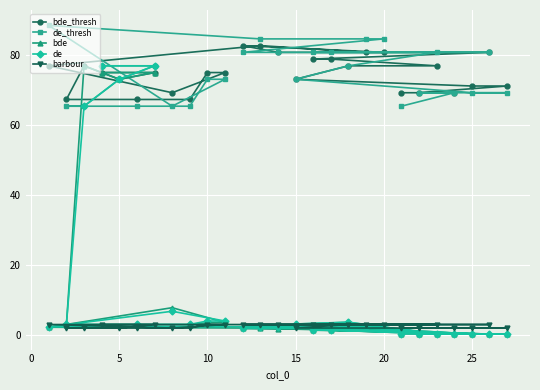

The de_thresh series shows 30.6 at 5. True or false?

False